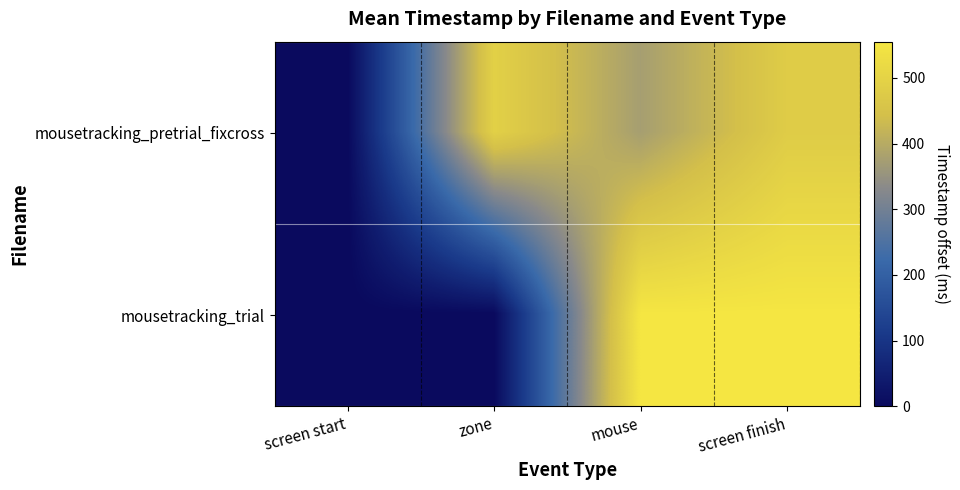

List the series in order of their peak value, highest first.

mousetracking_trial, mousetracking_pretrial_fixcross